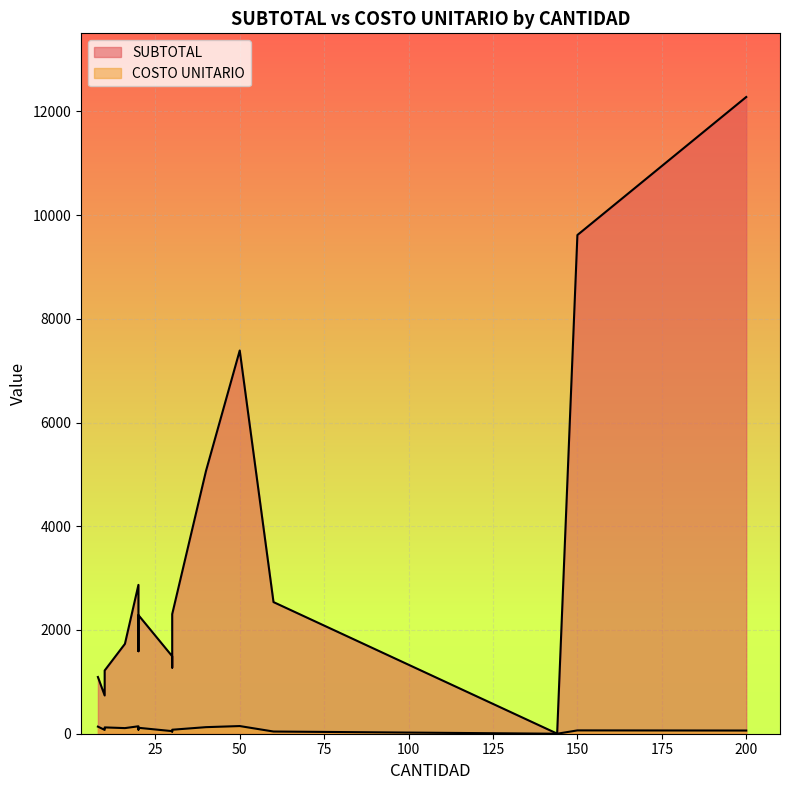

Is it true that COSTO UNITARIO equals 106.8 at 150?

False